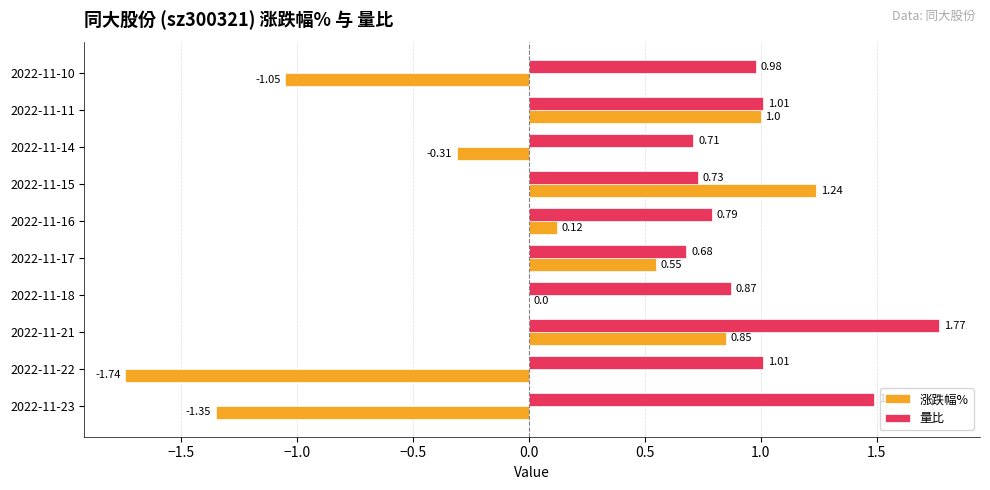

How many data points does each series have?

10